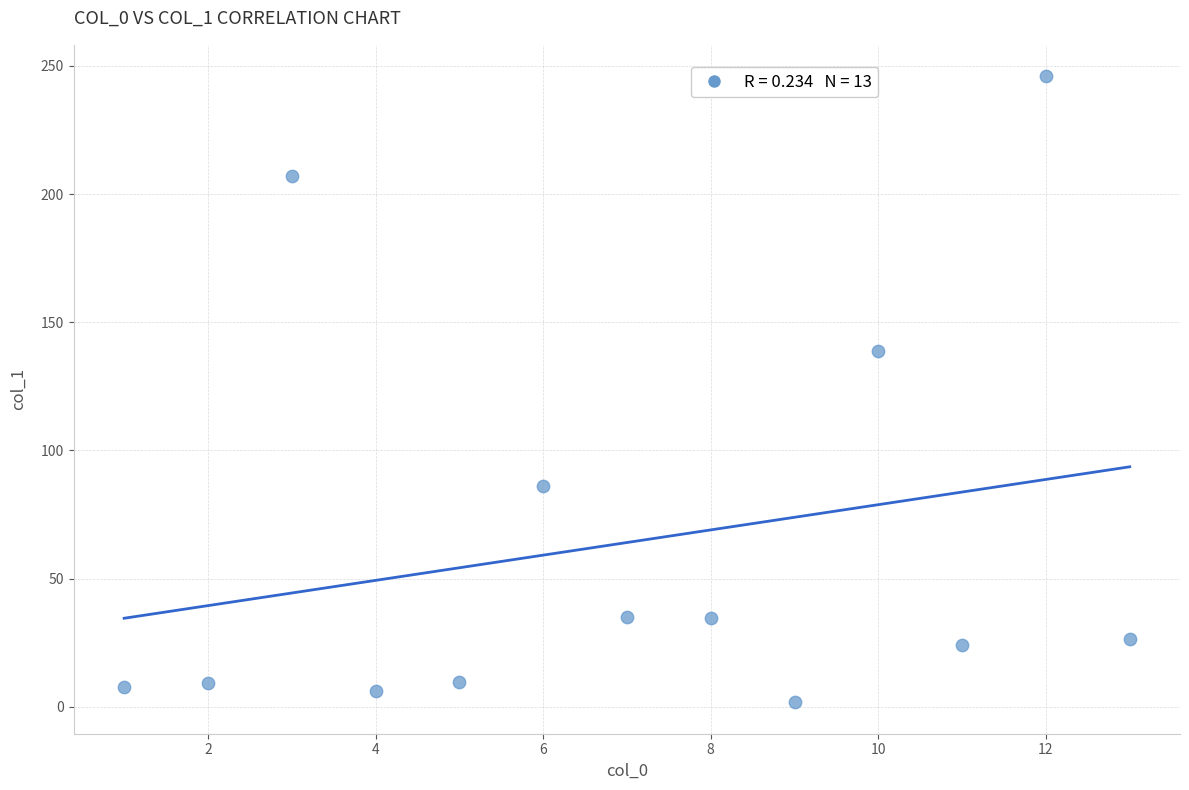

What is the range of X values (max minus min)?

12.0